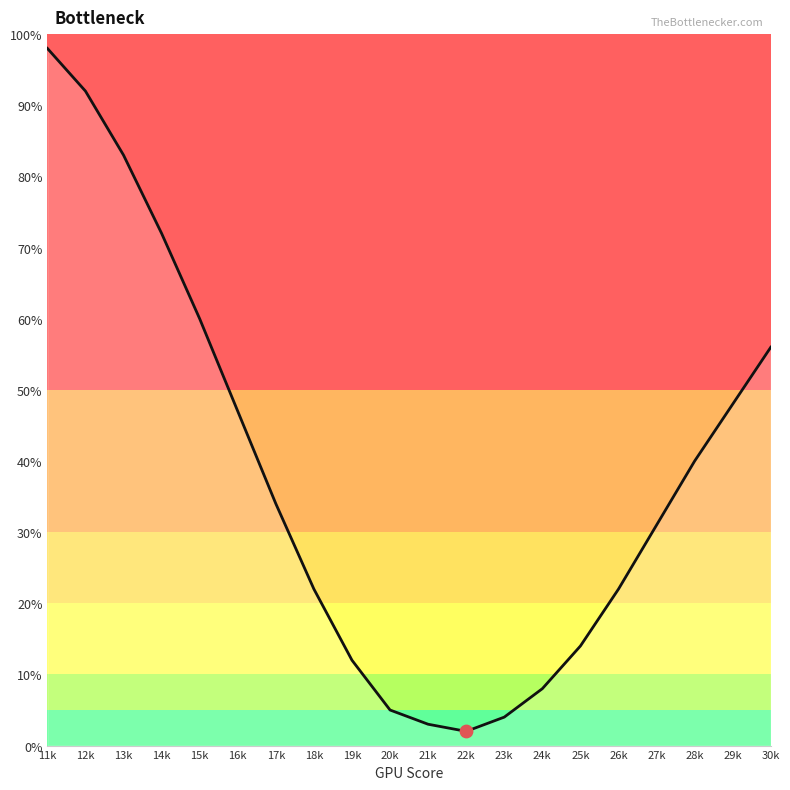

What is the change in value from 17k to 22k?

-32